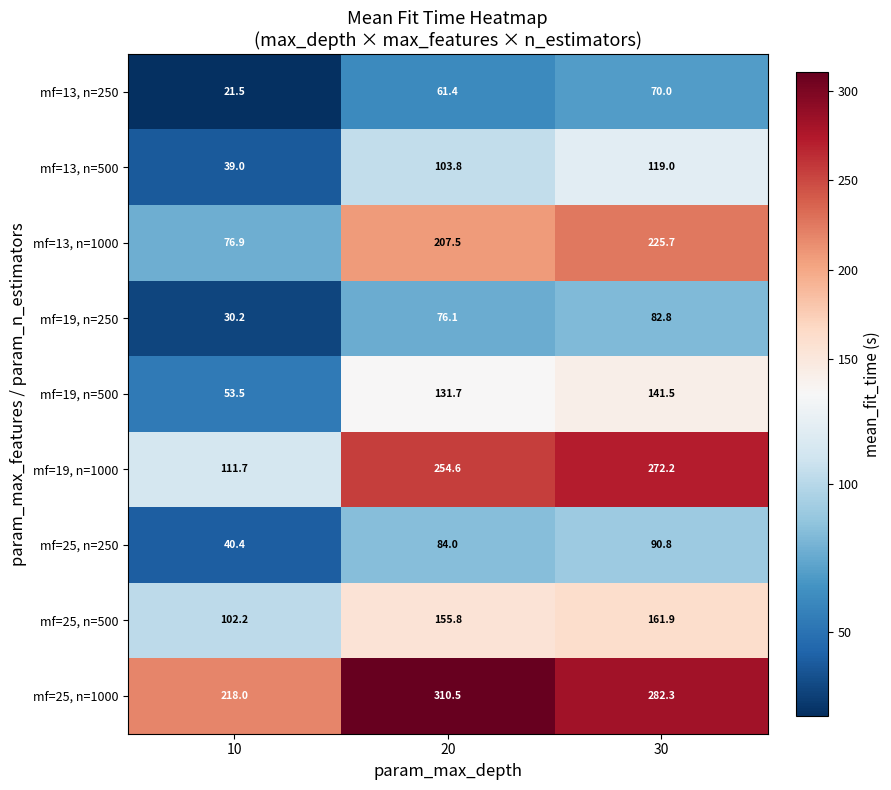

Reading left to right, extract all data points from this chart.

mf=13, n=250: 10=21.5	20=61.4	30=70.0
mf=13, n=500: 10=39.0	20=103.8	30=119.0
mf=13, n=1000: 10=76.9	20=207.5	30=225.7
mf=19, n=250: 10=30.2	20=76.1	30=82.8
mf=19, n=500: 10=53.5	20=131.7	30=141.5
mf=19, n=1000: 10=111.7	20=254.6	30=272.2
mf=25, n=250: 10=40.4	20=84.0	30=90.8
mf=25, n=500: 10=102.2	20=155.8	30=161.9
mf=25, n=1000: 10=218.0	20=310.5	30=282.3